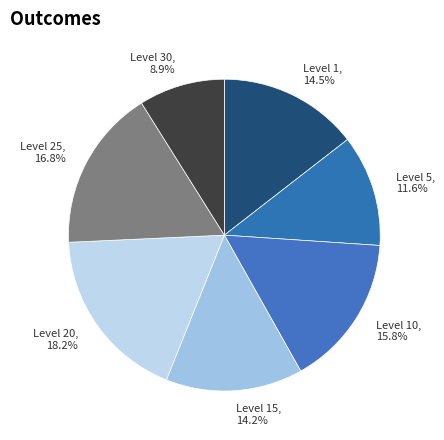

To the nearest percent, what is the difference between the Level 20 and Level 15 slice percentages?

4%